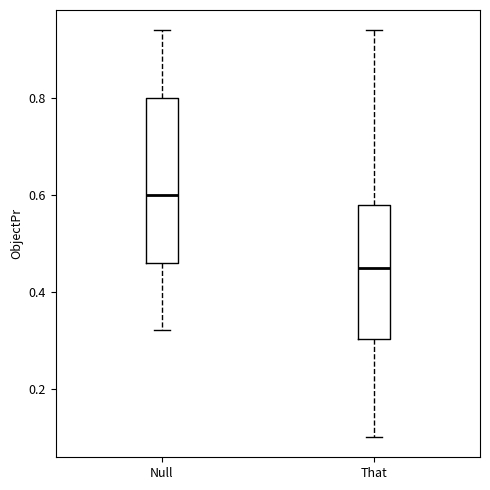

Reading left to right, transcribe this box plot: for each box, give where its median line is, the range the box spans, and where its two whiskers end, as read against the y-axis. The values are not printed on the chart, so give them approximately, as read against the axis.

Null: median 0.60, box 0.46 to 0.80, whiskers 0.32 to 0.94
That: median 0.46, box 0.30 to 0.58, whiskers 0.10 to 0.94